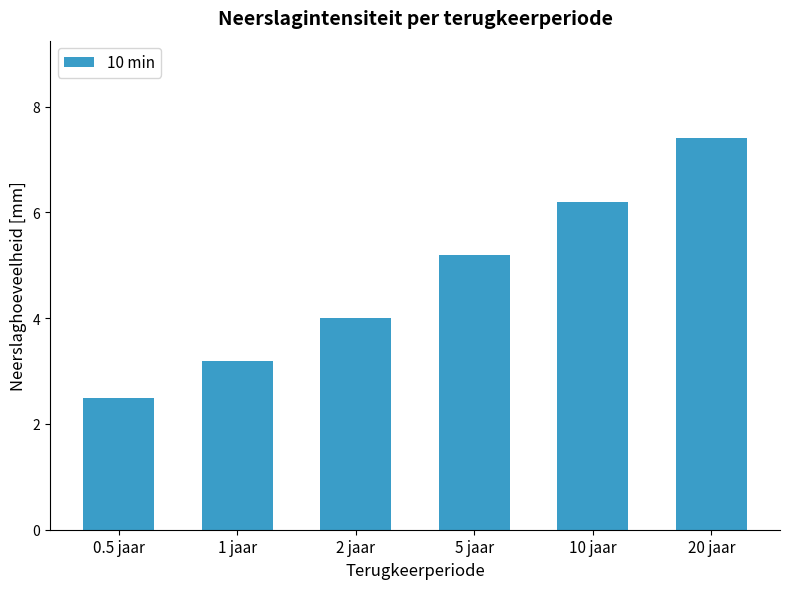

List the labels in order of value, largest first.

20 jaar, 10 jaar, 5 jaar, 2 jaar, 1 jaar, 0.5 jaar